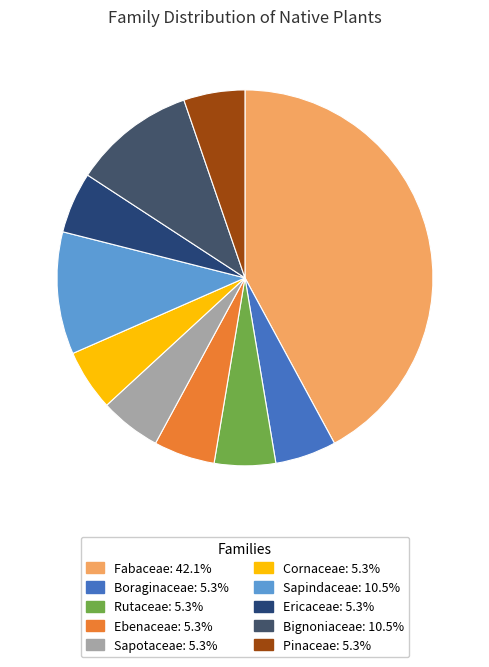

How many slices are in this pie chart?

10